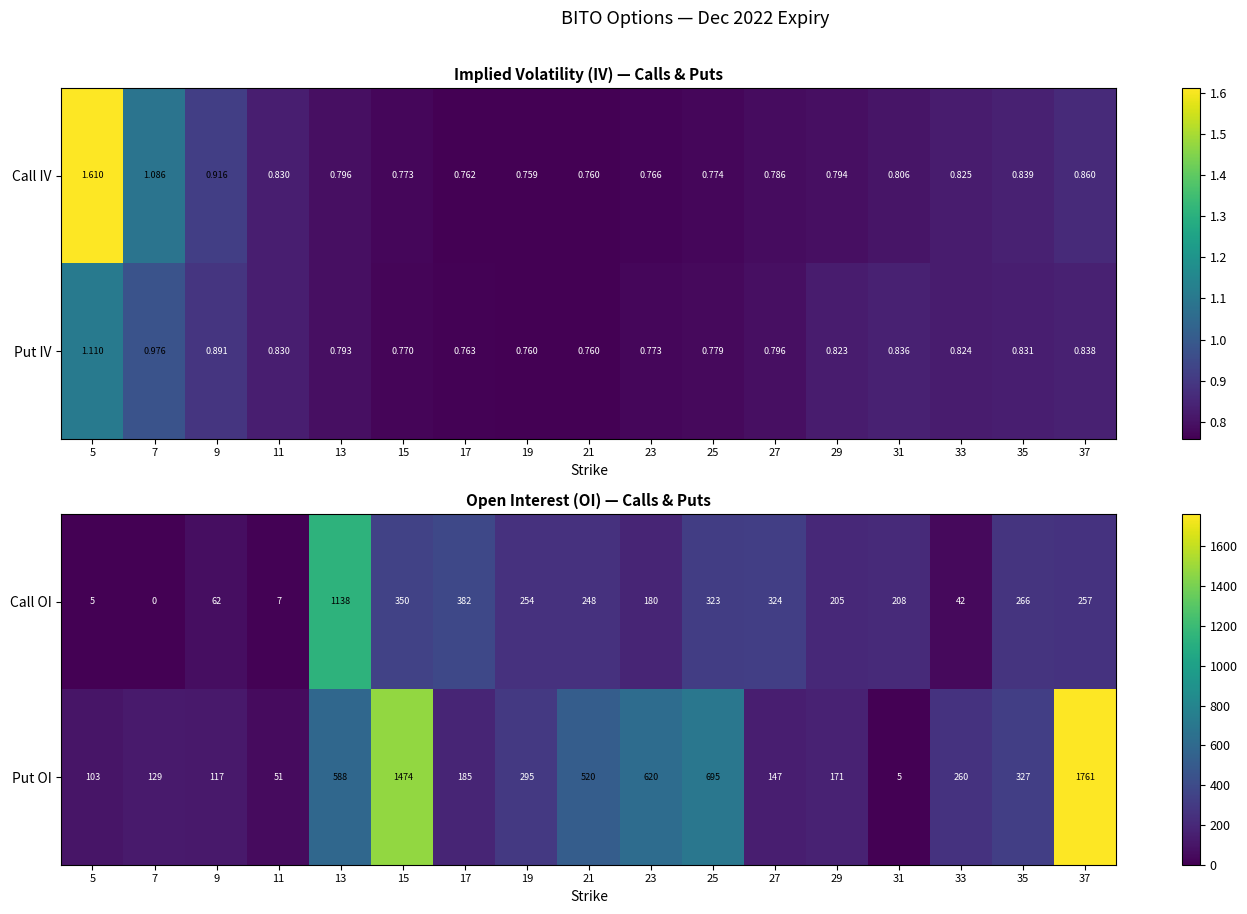

At which label does Call OI first exceed 248?

13